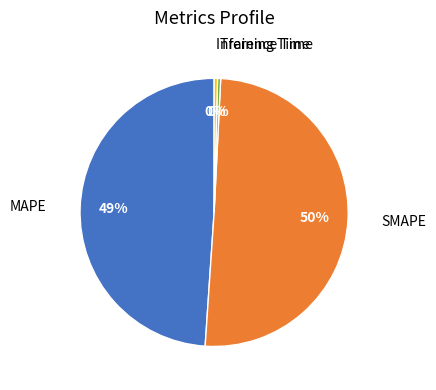

Is there a majority slice in this chart?

Yes